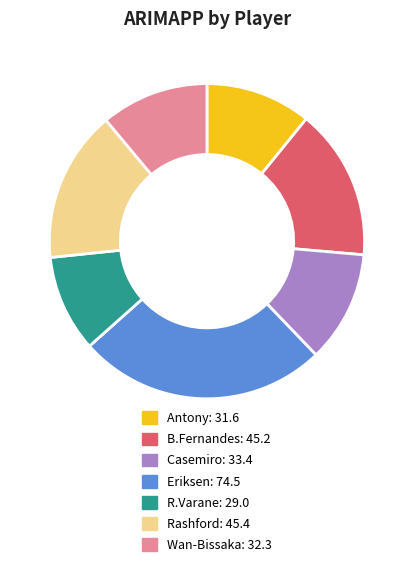

Combined, do Rashford and B.Fernandes account for over 50%?

No